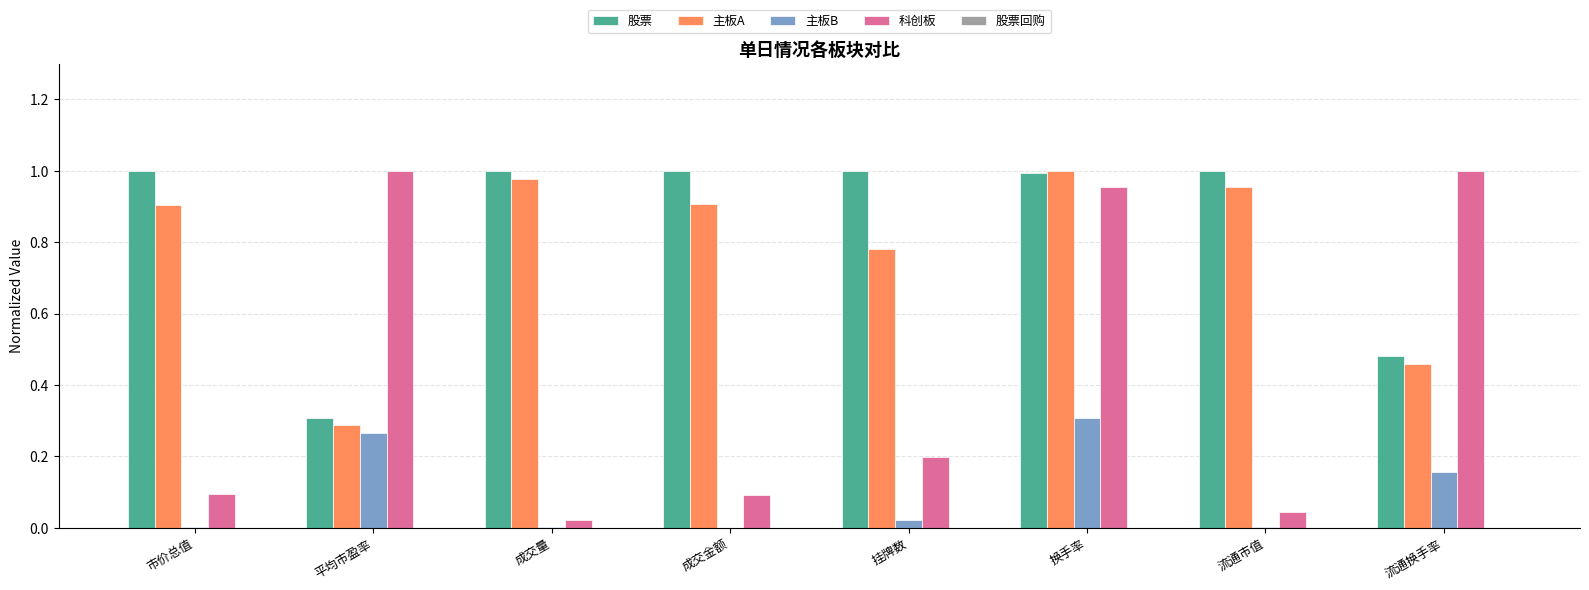

At which category is the sum across all series the highest?

换手率